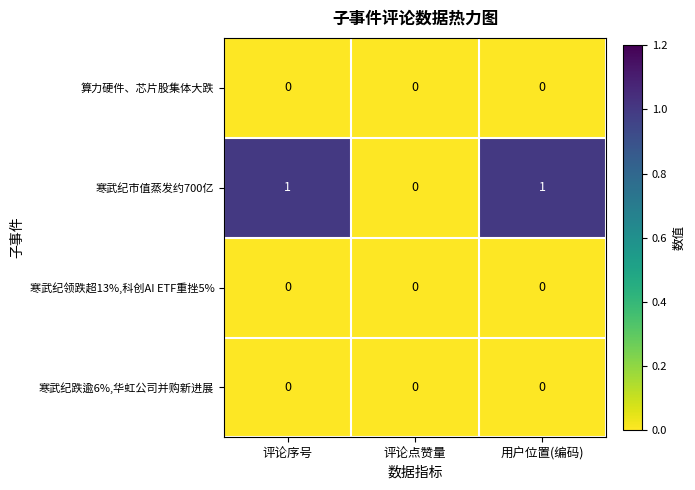

Which series has the largest range (max minus min)?

寒武纪市值蒸发约700亿